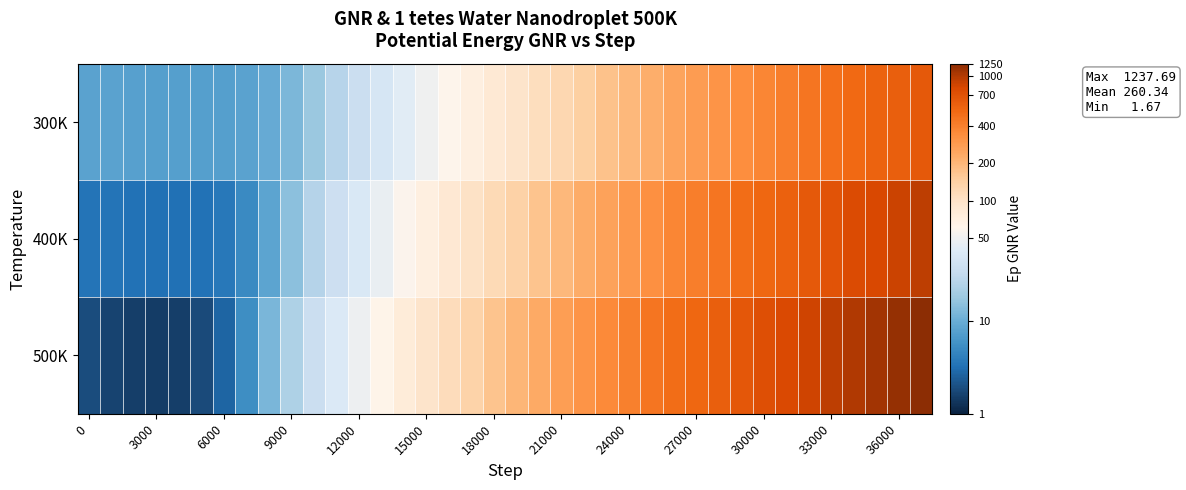

How many categories are shown in the chart?

38